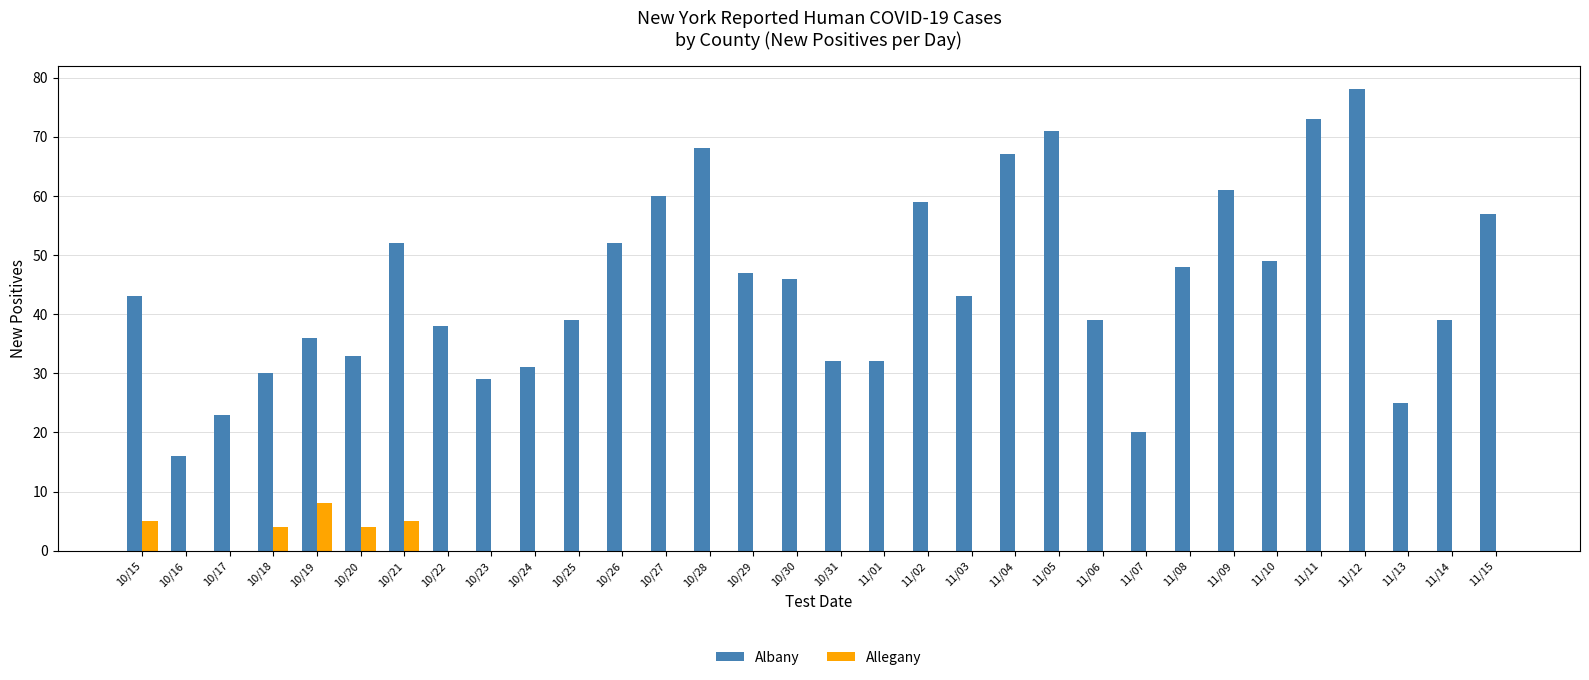

What are all the series names shown in the legend?

Albany, Allegany